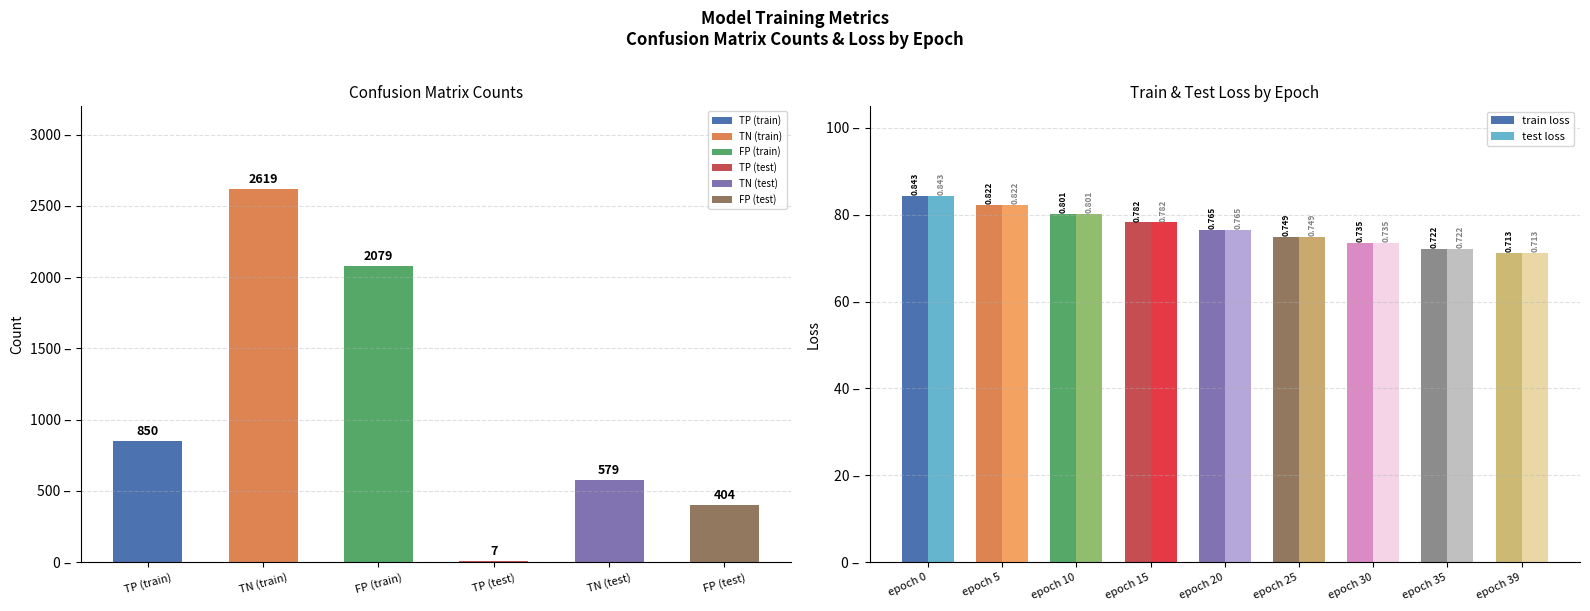

What is the highest value of the test loss series?

0.8